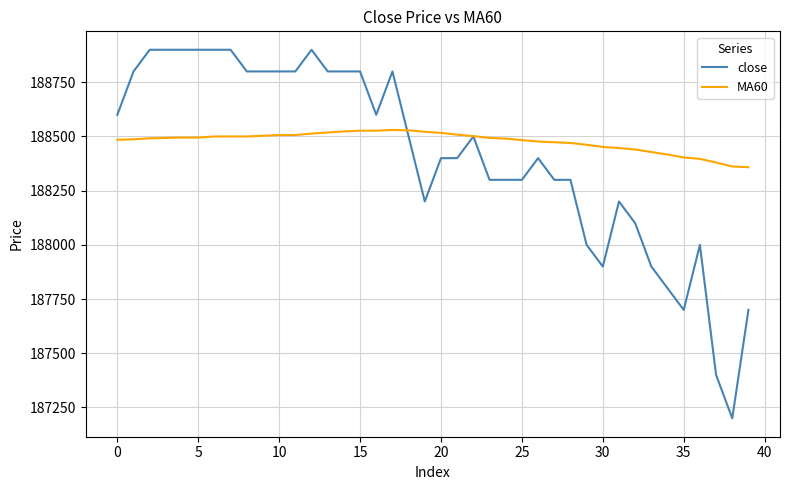

What is the smallest value displayed?

187200.0